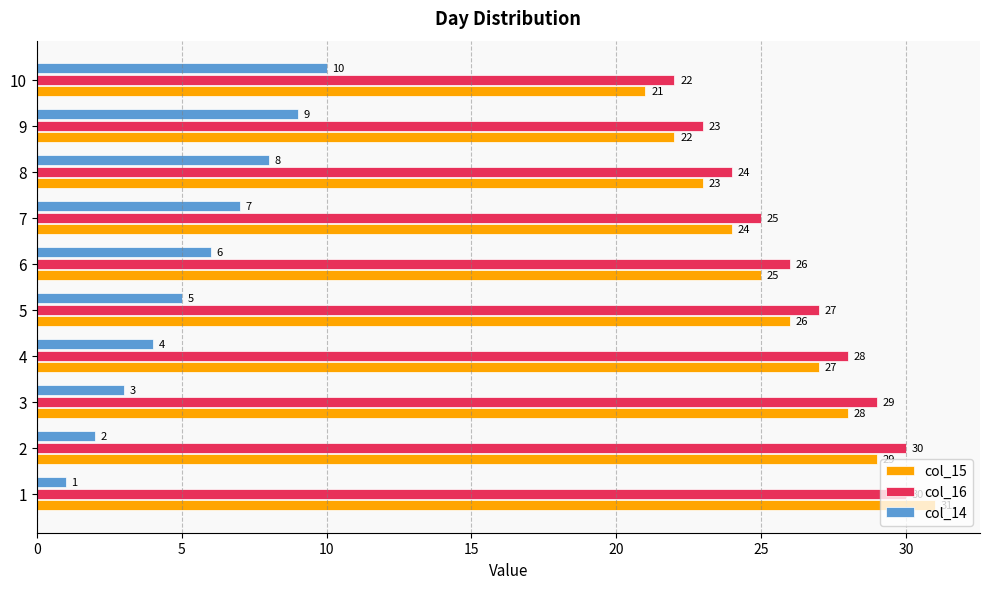

Which category has the highest value in the col_14 series?

10